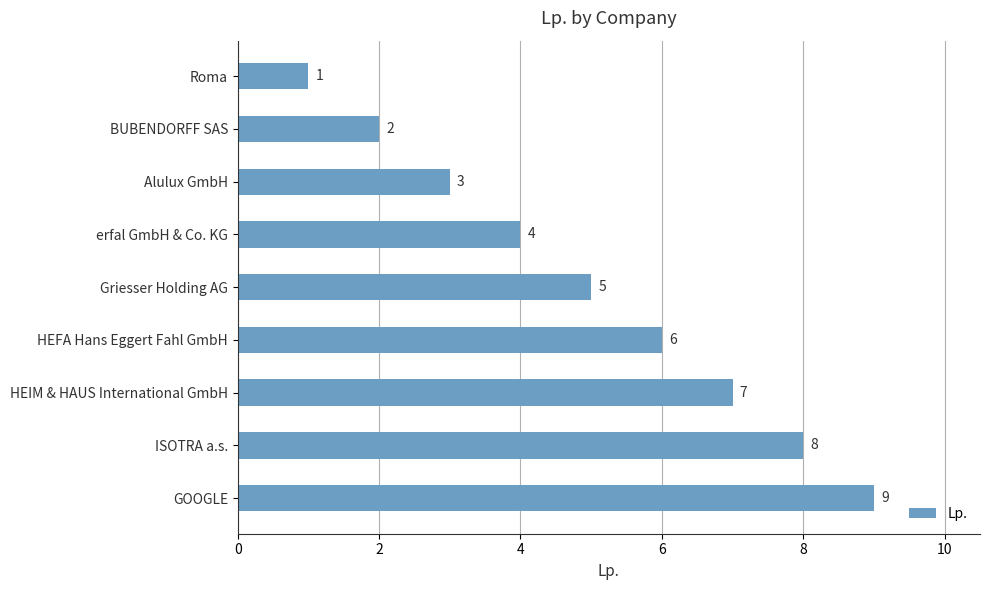

Rank the categories by value from highest to lowest.

GOOGLE, ISOTRA a.s., HEIM & HAUS International GmbH, HEFA Hans Eggert Fahl GmbH, Griesser Holding AG, erfal GmbH & Co. KG, Alulux GmbH, BUBENDORFF SAS, Roma